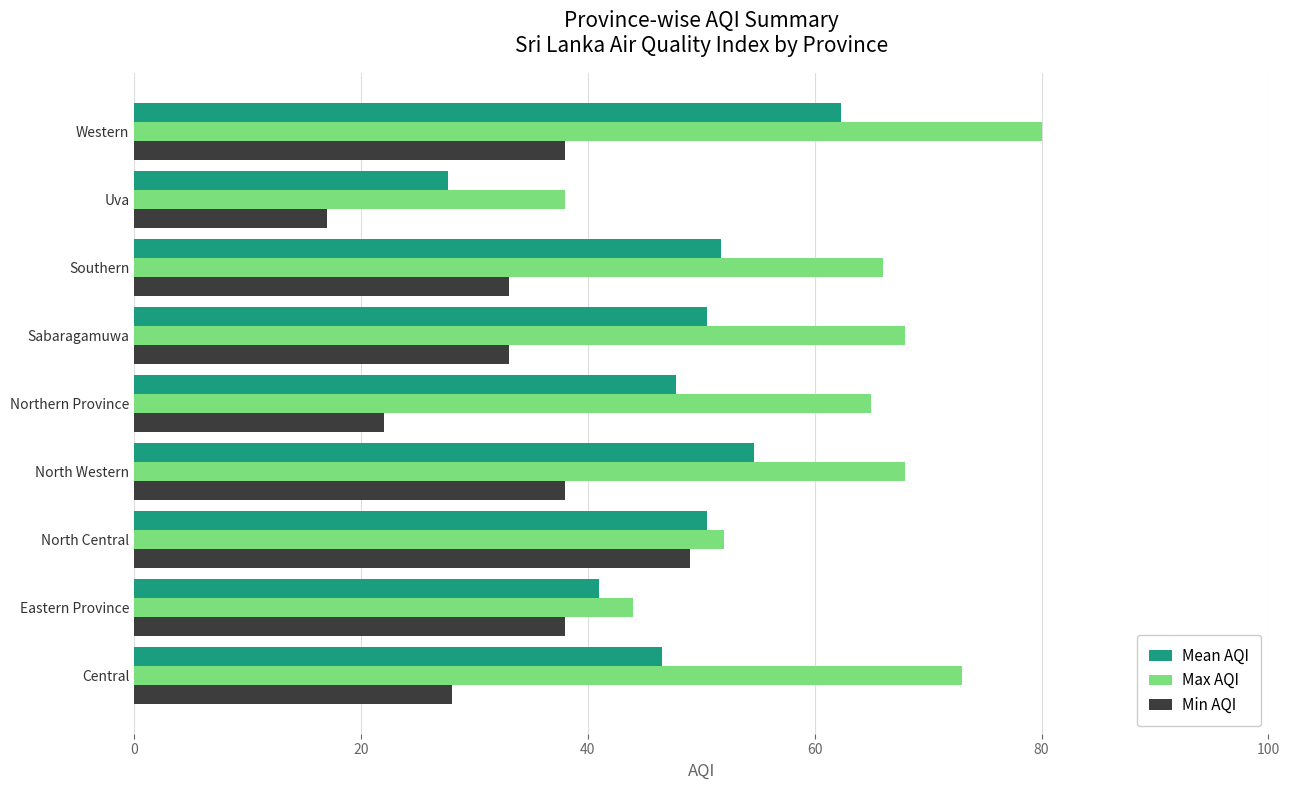

List the series in order of their peak value, lowest first.

Min AQI, Mean AQI, Max AQI